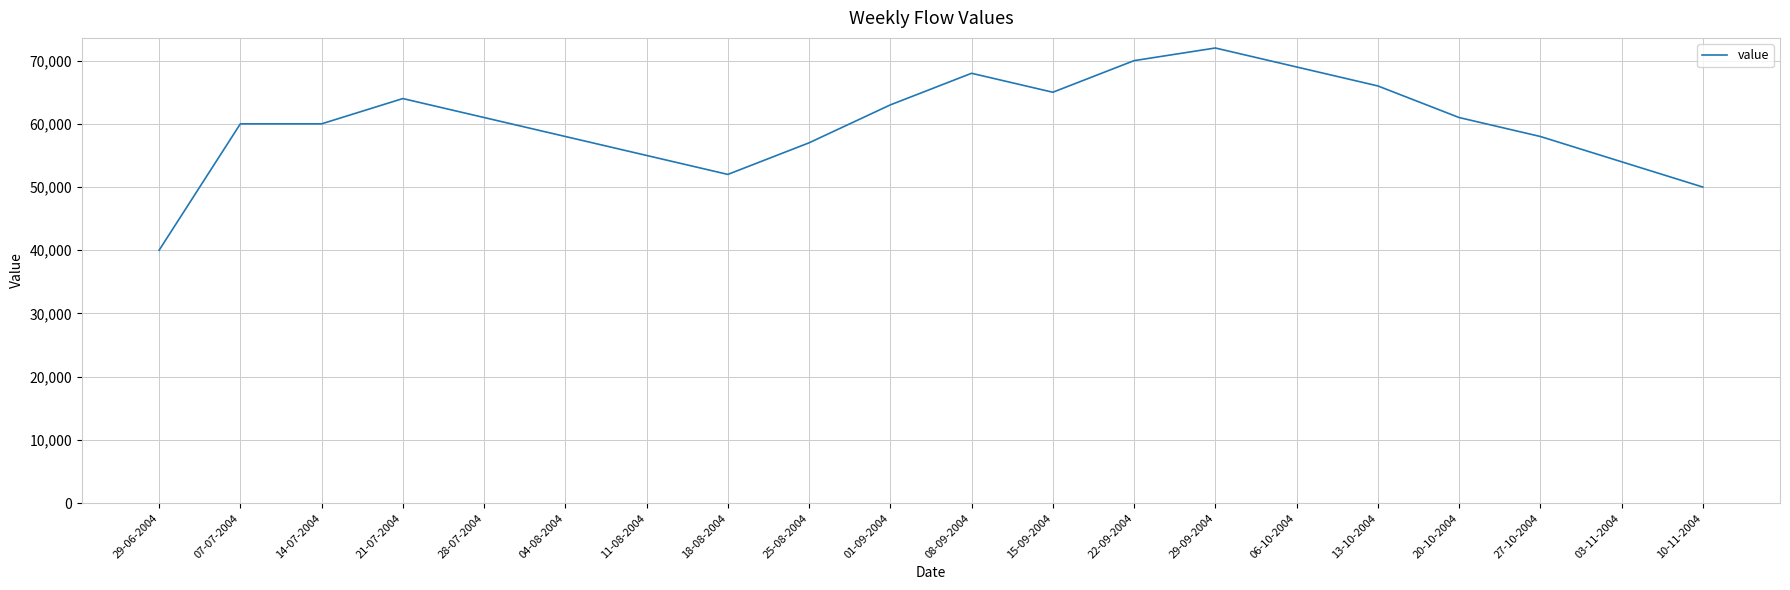

At which category does the chart reach its peak across all series?

29-09-2004